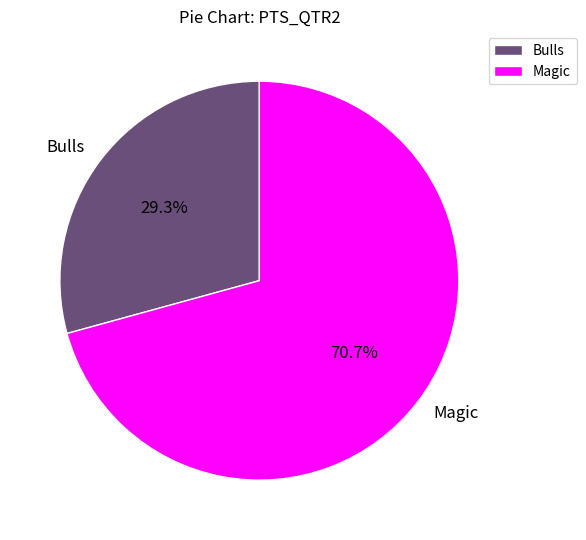

How much of the chart is everything except Magic?

29.3%